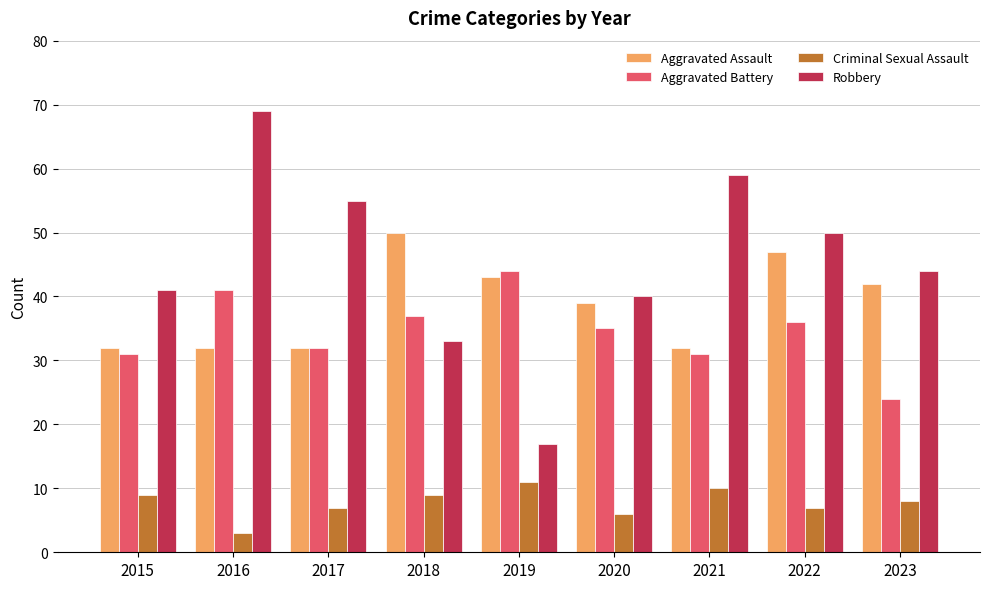

How many categories are shown in the chart?

9